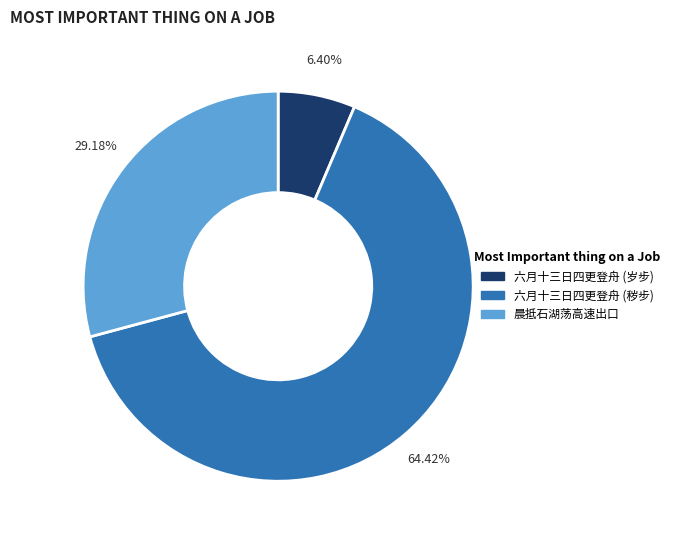

Count the number of slices in the pie.

3